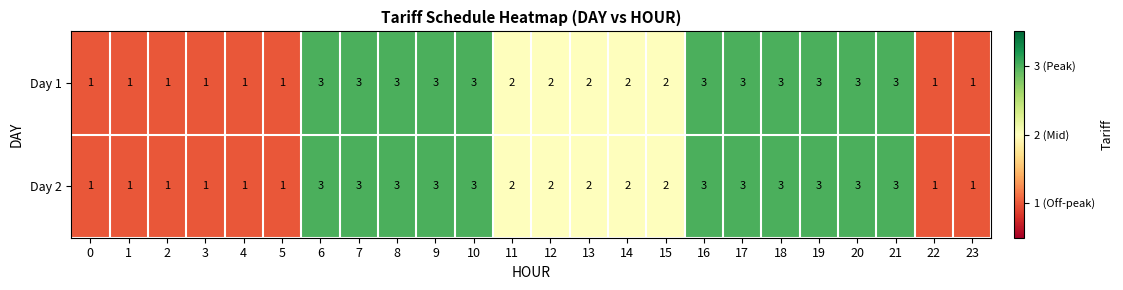

What is the sum of the Day 1 values at 10 and 1?

4